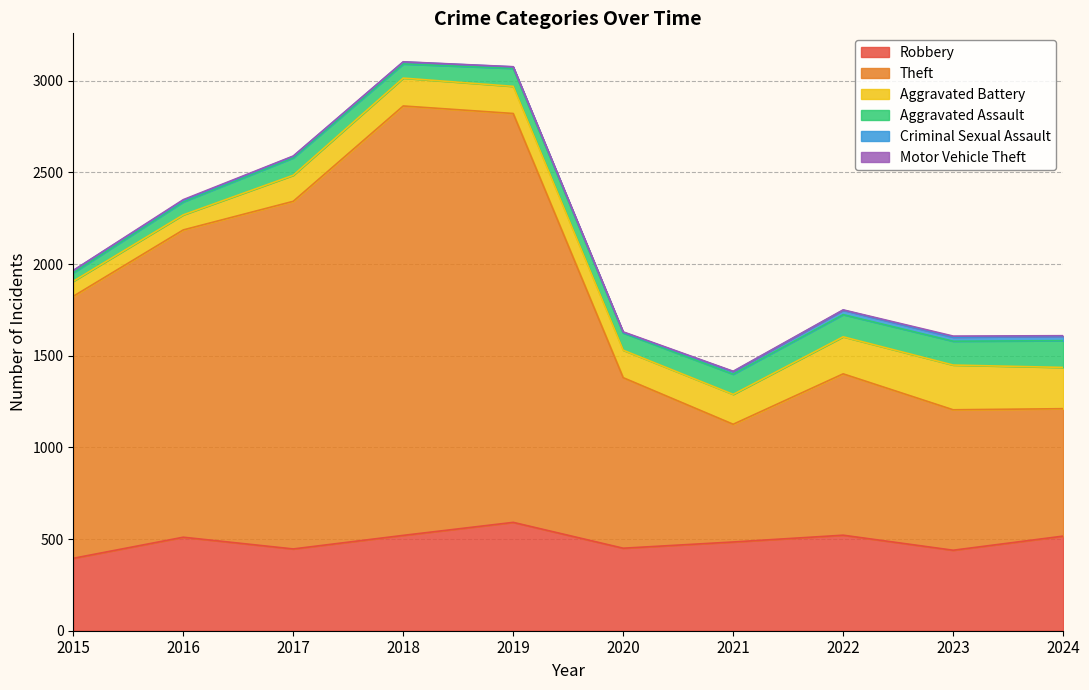

True or false: Theft and Aggravated Battery intersect in this chart.

False